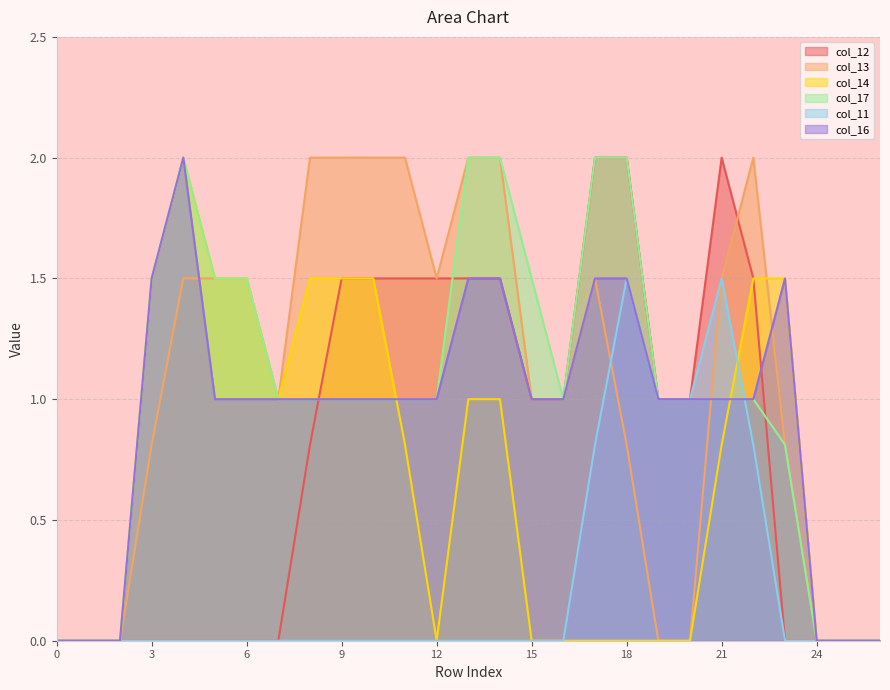

At which category does col_12 reach its first local peak?

21